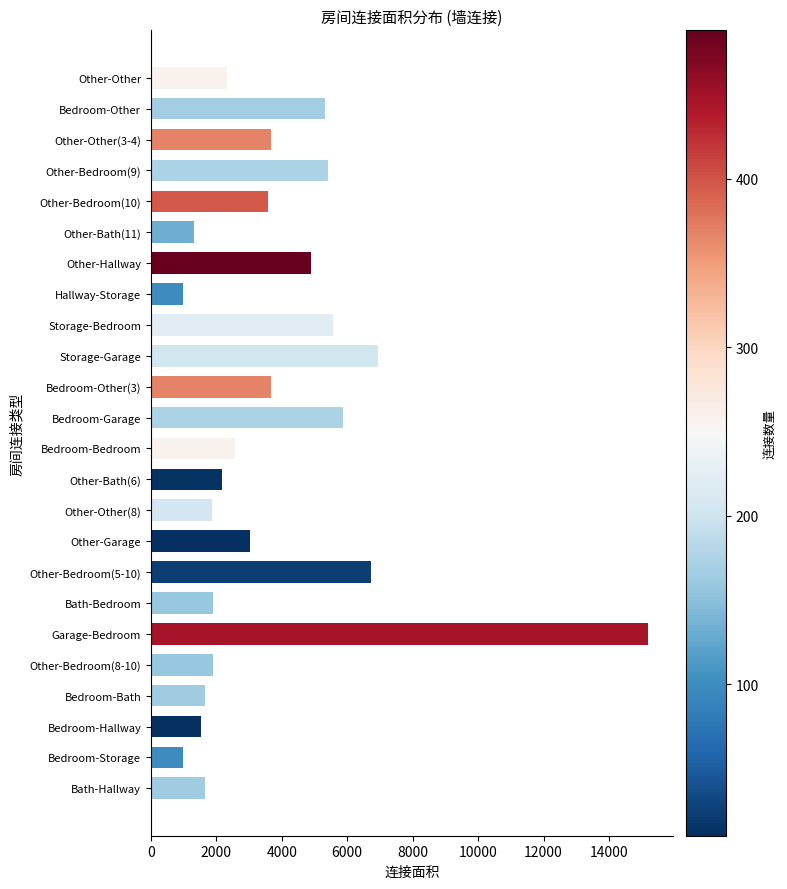

Is it true that the value at Other-Other(3-4) is 5324?

False